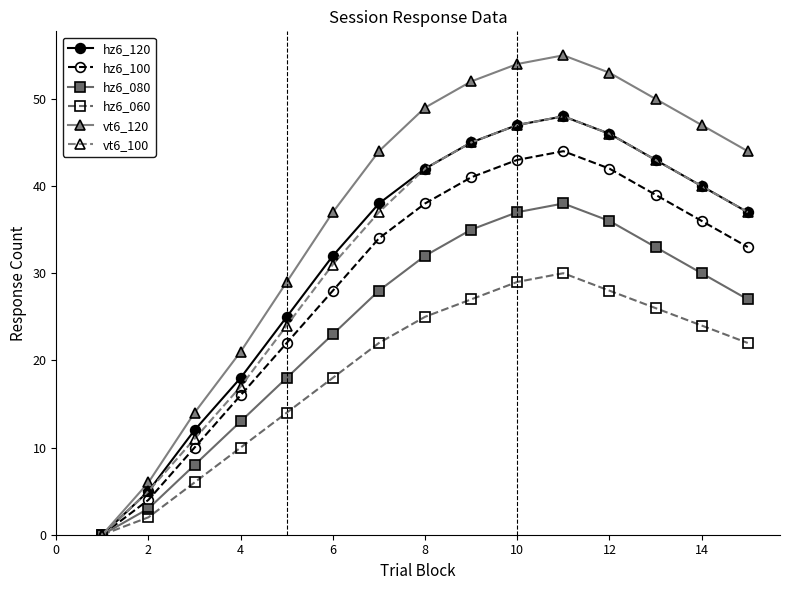

True or false: hz6_120 has more than 0 interior local peaks.

True